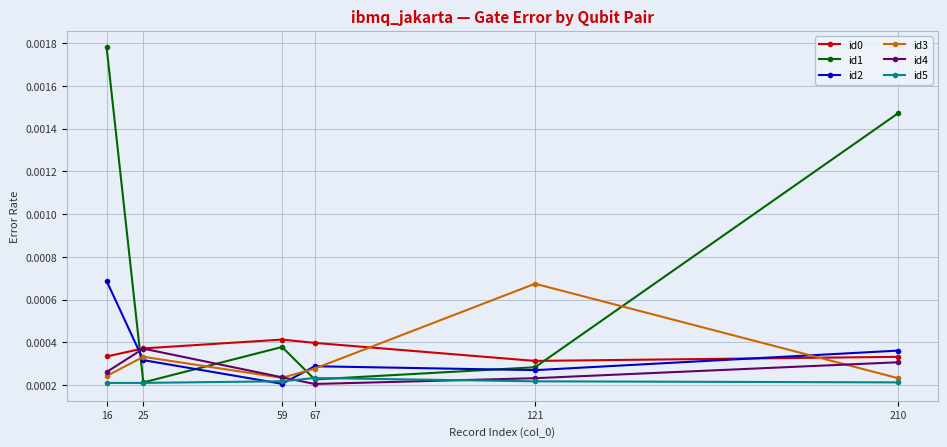

How many id4 values are between 0 and 1?

6